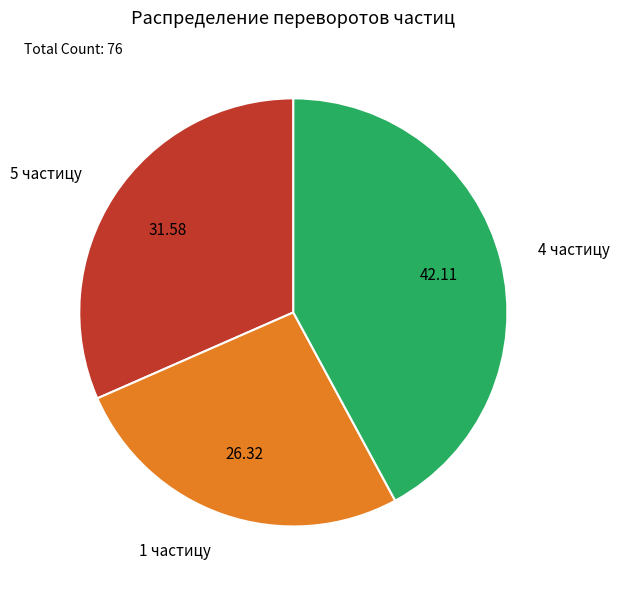

Combined, do 1 частицу and 4 частицу account for over 50%?

Yes